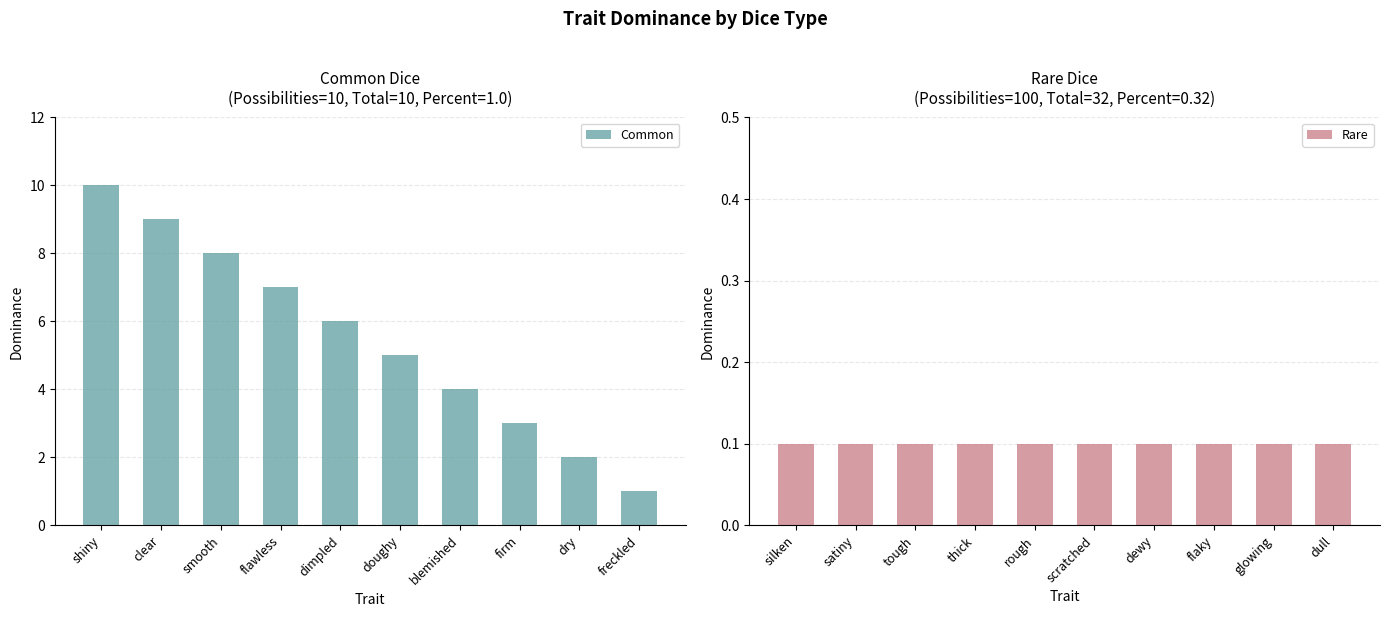

What is the difference between the maximum and minimum values in the Common series?

9